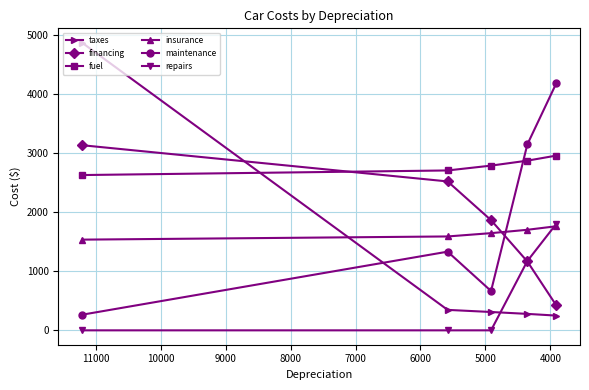

What is the total value across all series at 5000?

7287